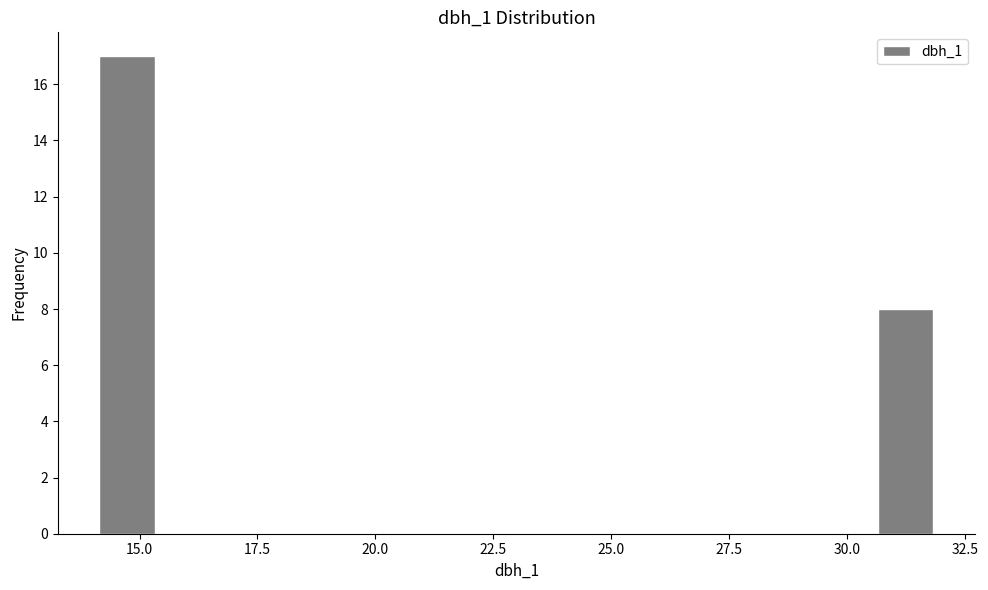

Read against the x-axis, roughly where is the centre of the tallest bar?

14.5